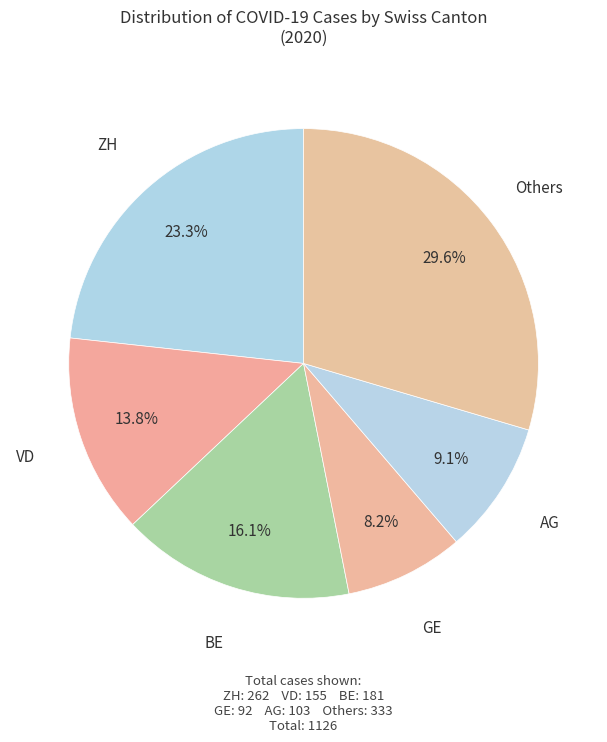

How much of the chart is everything except BE?

83.9%